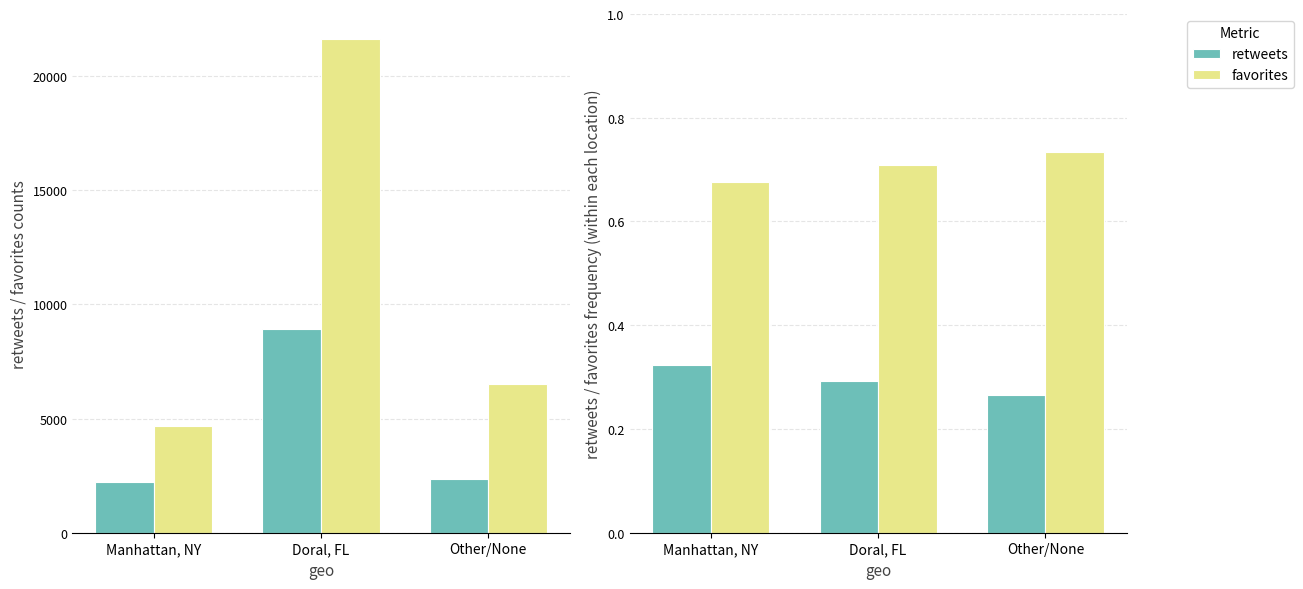

True or false: favorites has a value of 0.2 at Other/None.

False